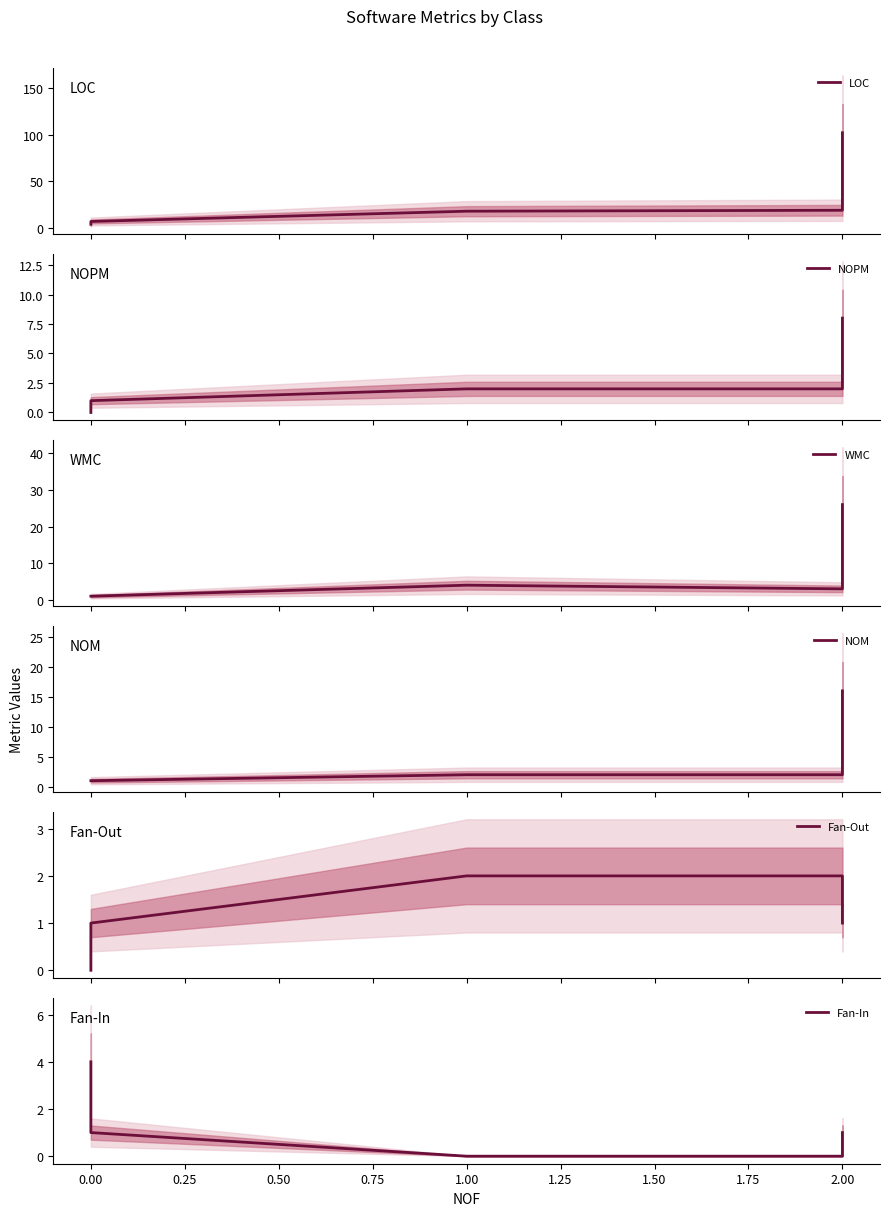

The NOPM series shows 5 at 2.00. True or false?

False